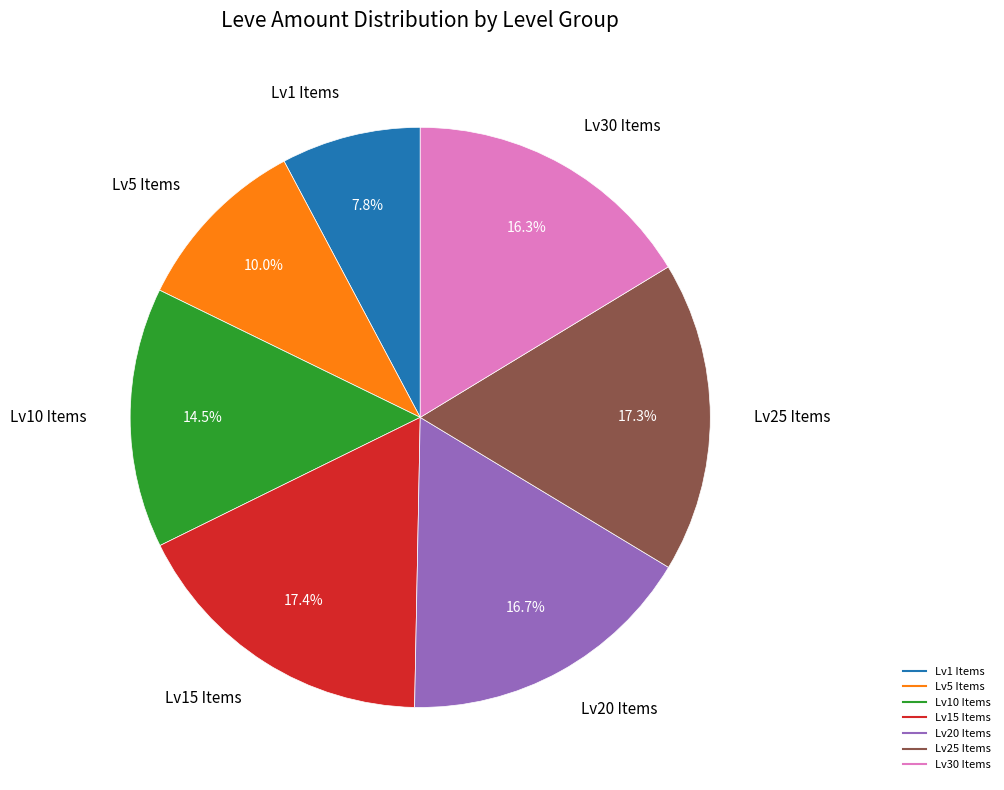

Is there any slice that represents more than half of the pie?

No